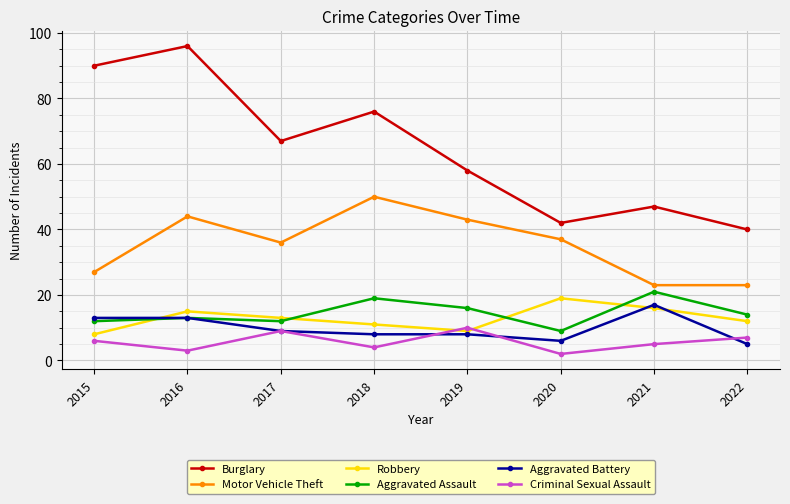

Where is the first local maximum for Aggravated Assault?

2016